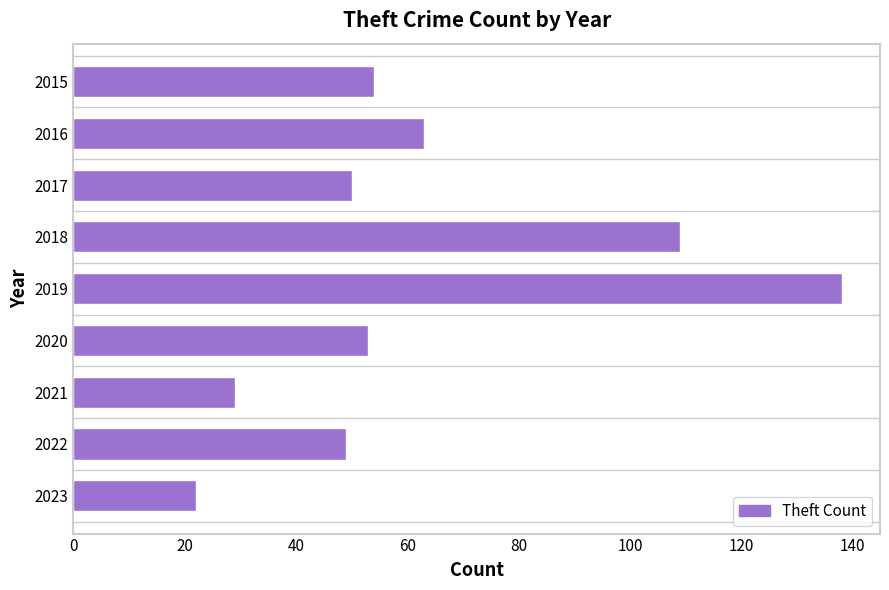

Does the chart contain any negative values?

No